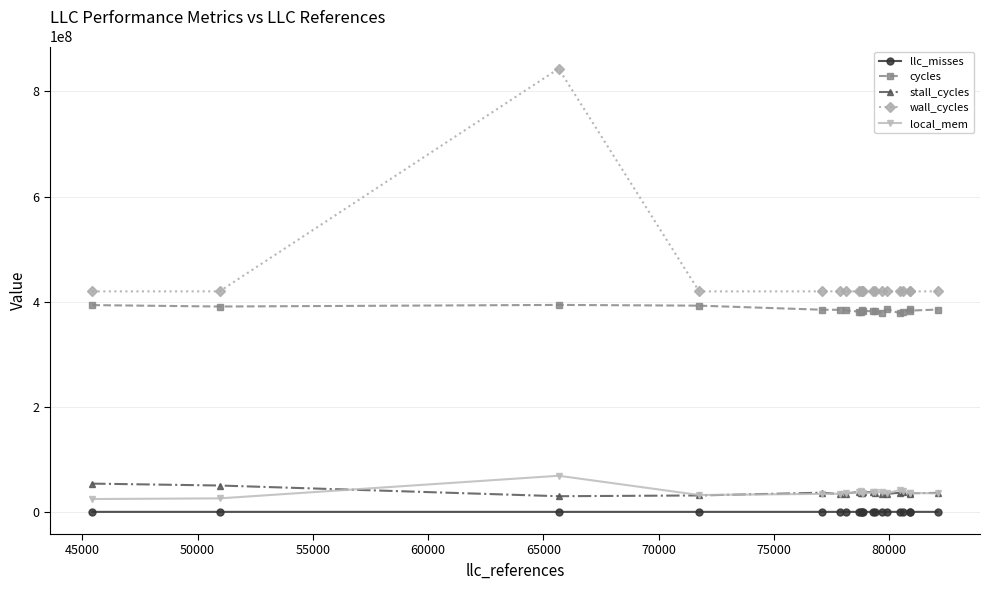

What is the difference between the second highest and minimum values in the llc_misses series?

18017